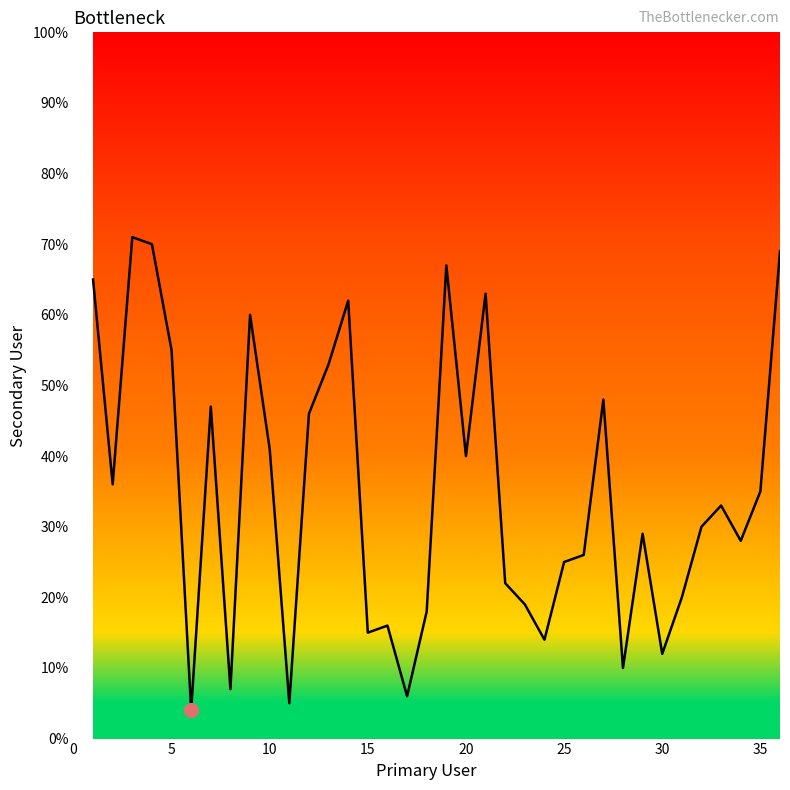

What is the greatest value displayed?

71